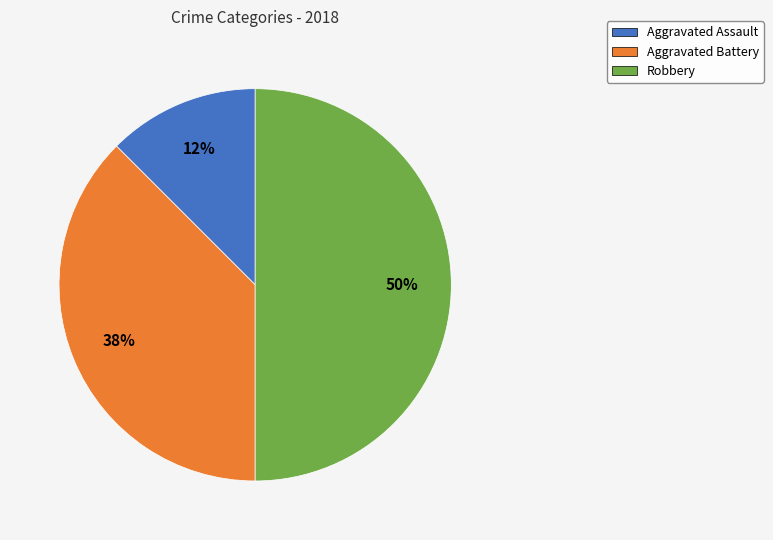

To the nearest percent, what is the average slice percentage?

33%